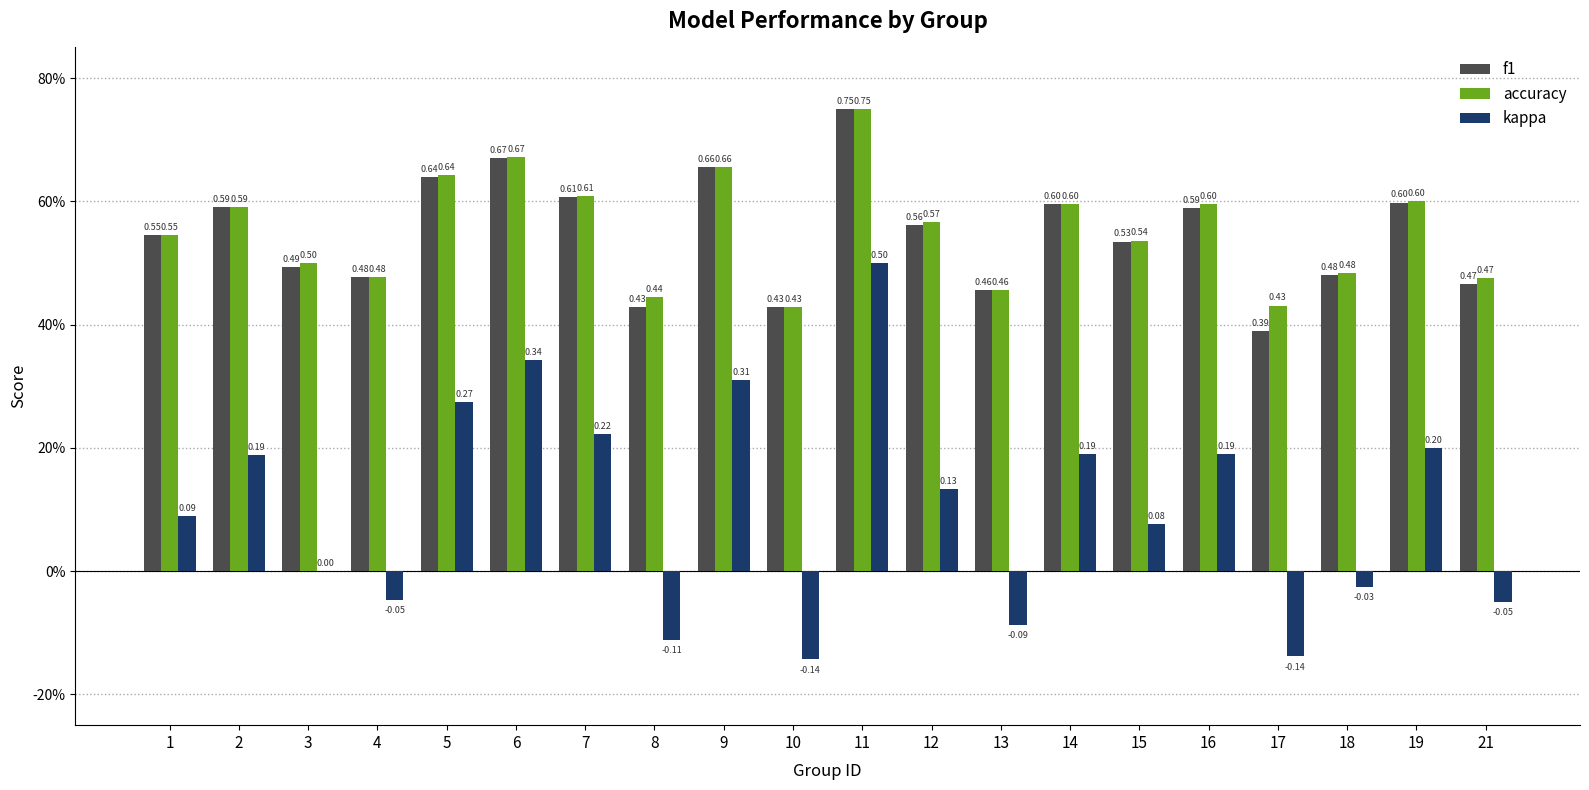

True or false: f1 has a value of 0.4 at 10.

True